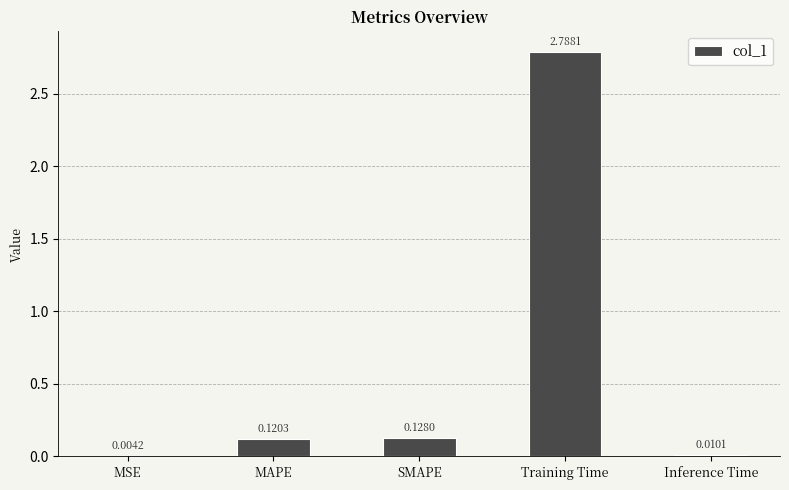

What is the approximate value at Training Time?

2.8